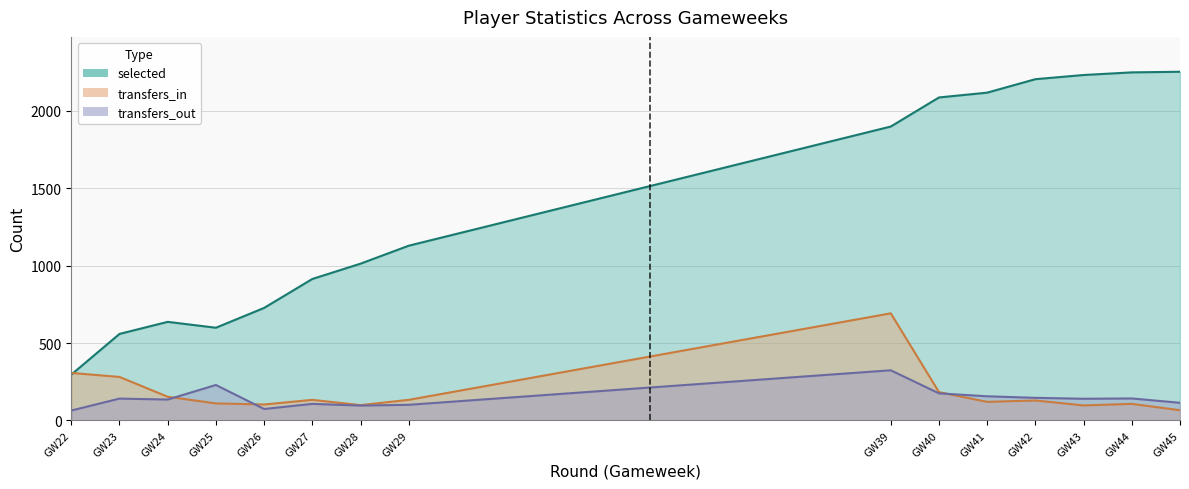

What are all the series names shown in the legend?

selected, transfers_in, transfers_out